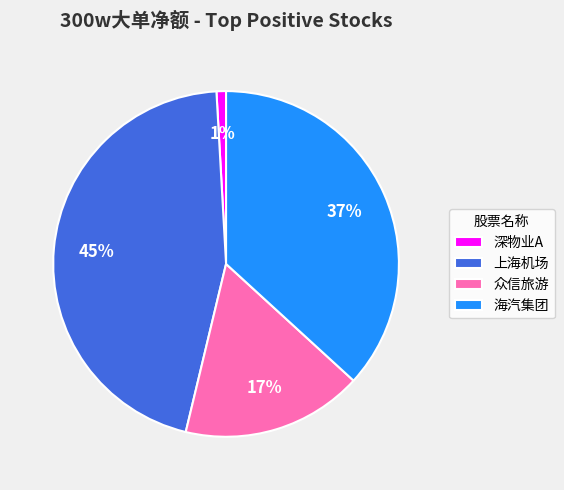

Which category has the smallest portion of the pie?

深物业A